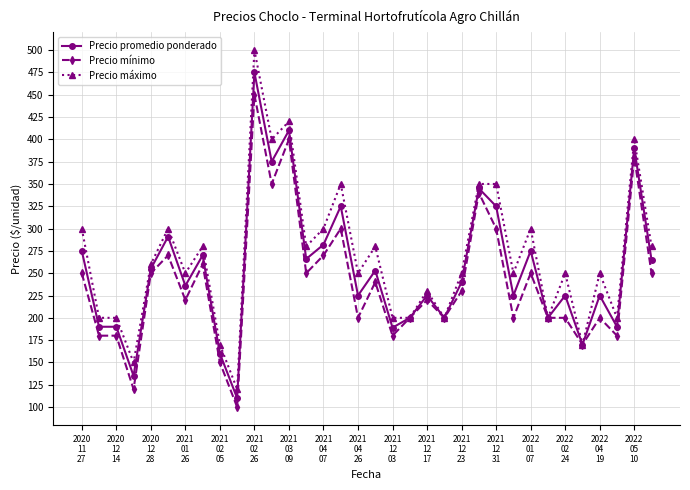

True or false: Precio promedio ponderado has more than 2 points higher than both neighbors.

True